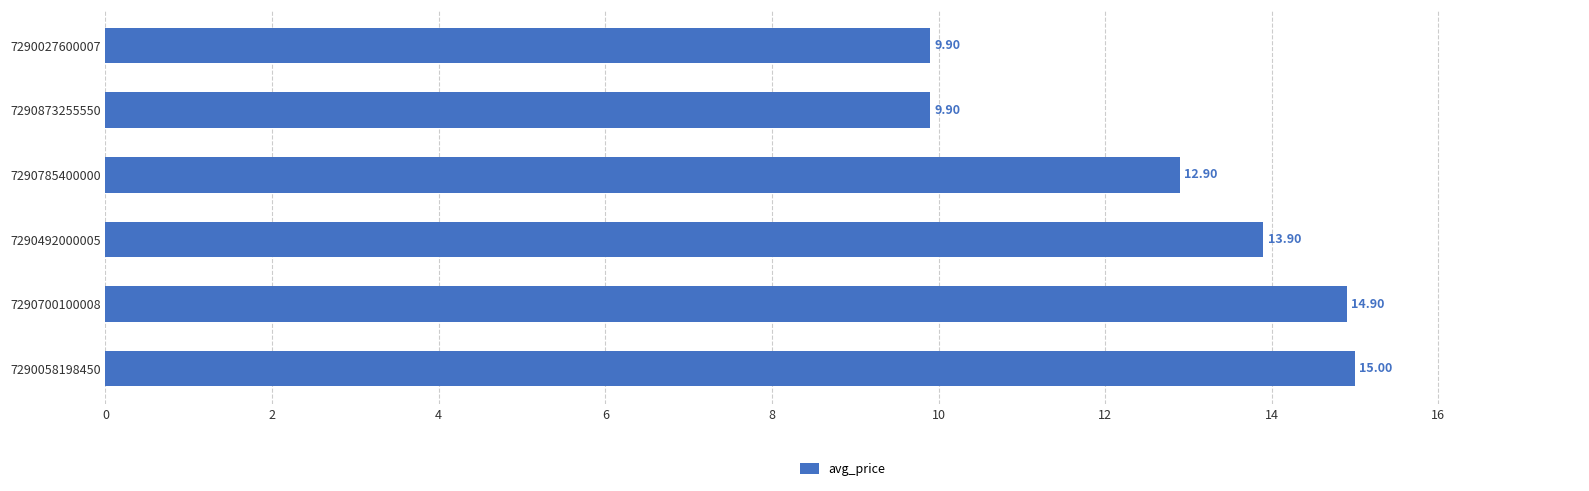

What is the difference between the values at 7290492000005 and 7290700100008?

1.0